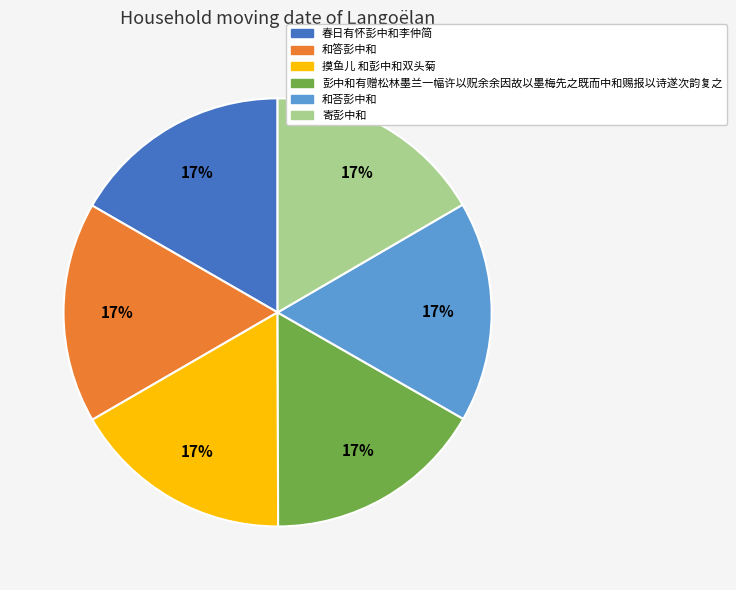

Count the number of slices in the pie.

6